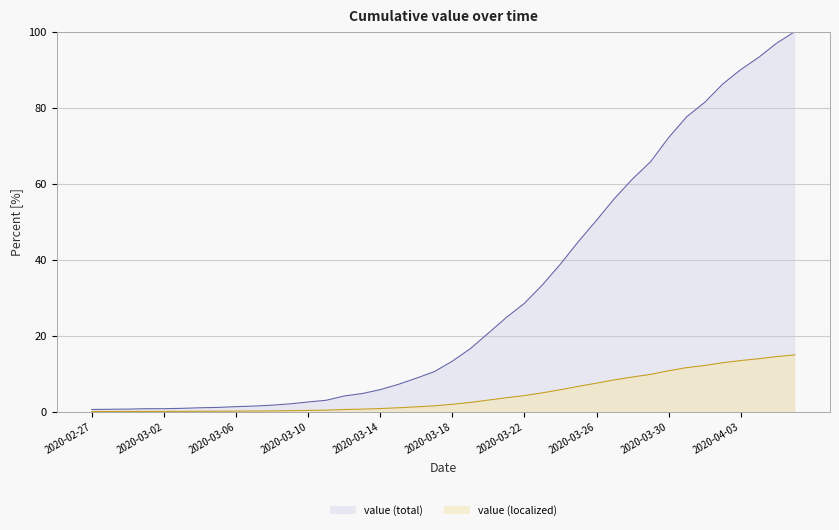

Does the chart display data point markers on the line(s)?

No